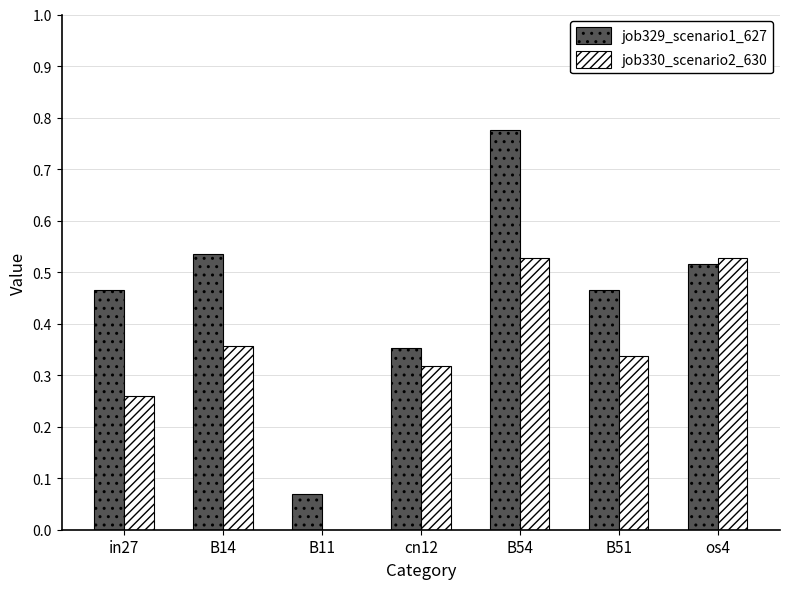

How many values in the job330_scenario2_630 series exceed 0?

6